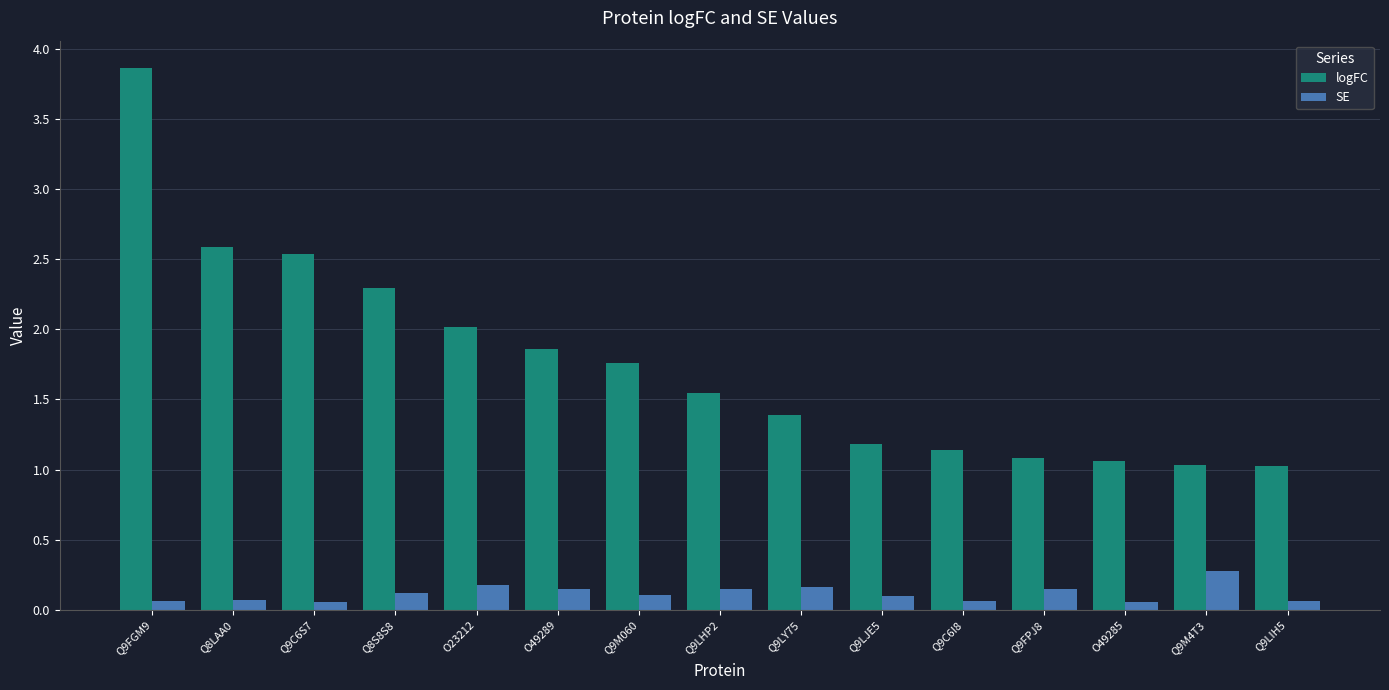

How many bars are there in each group?

2